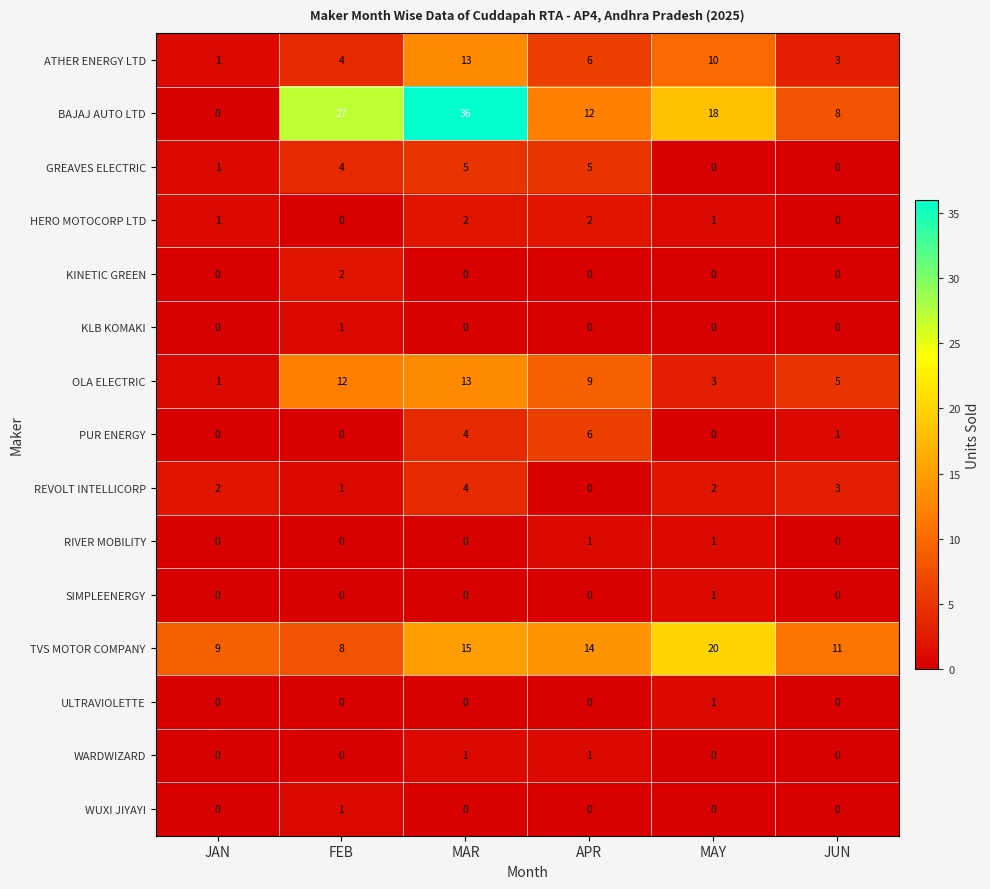

Count the RIVER MOBILITY values in the range 0 to 1.

6